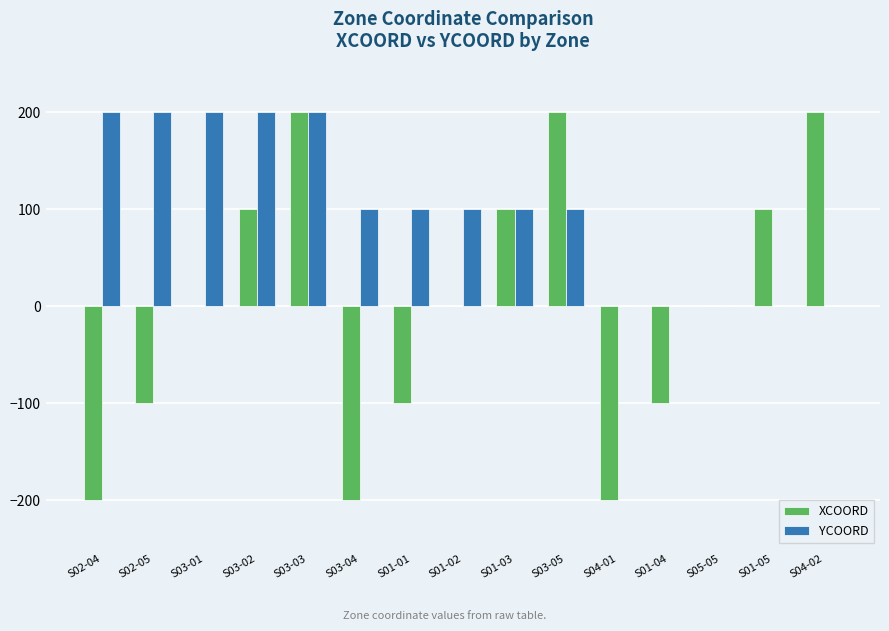

The value of YCOORD at S04-01 is 0. True or false?

True